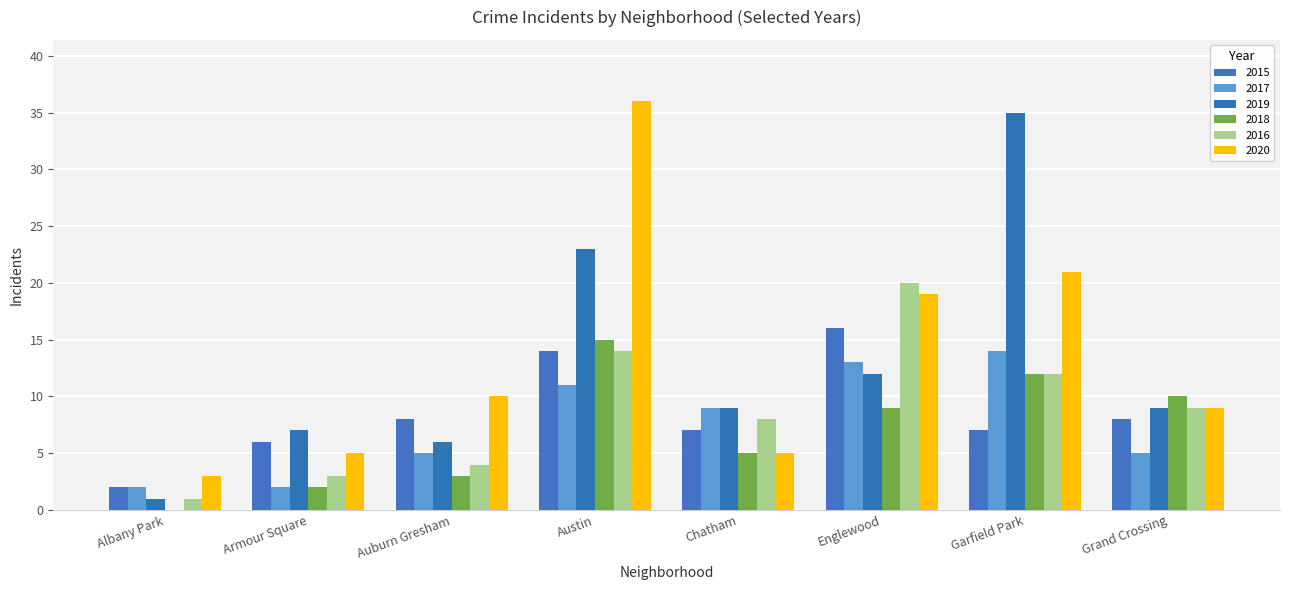

How many categories are shown in the chart?

8